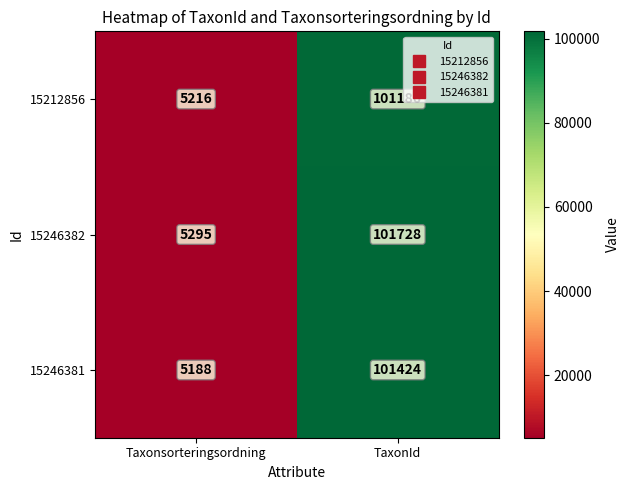

Rank the series at Taxonsorteringsordning from lowest to highest value.

15246381, 15212856, 15246382